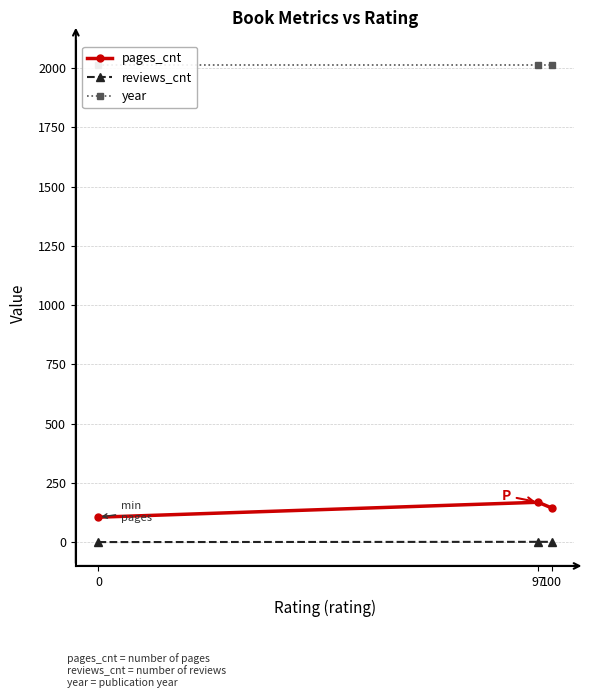

Reading right to left, list all the values displayed in this chart.

pages_cnt: 100=144	97=168	0=105
reviews_cnt: 100=1	97=1	0=0
year: 100=2015	97=2015	0=2015